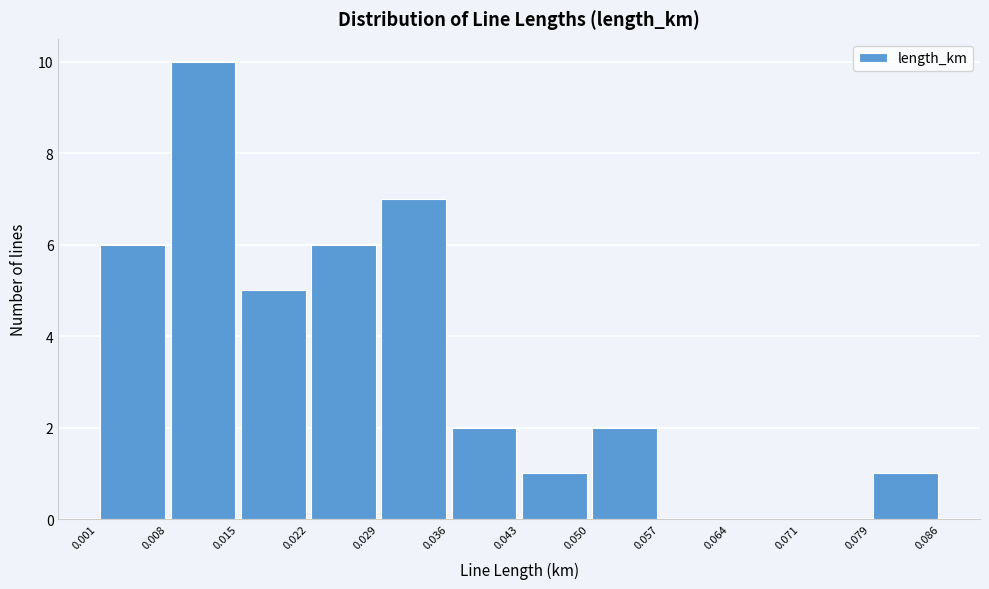

What is the height of the bar covering 0.050 to 0.057 on the x-axis? The values are not printed on the chart, so give them approximately, as read against the axis.

2